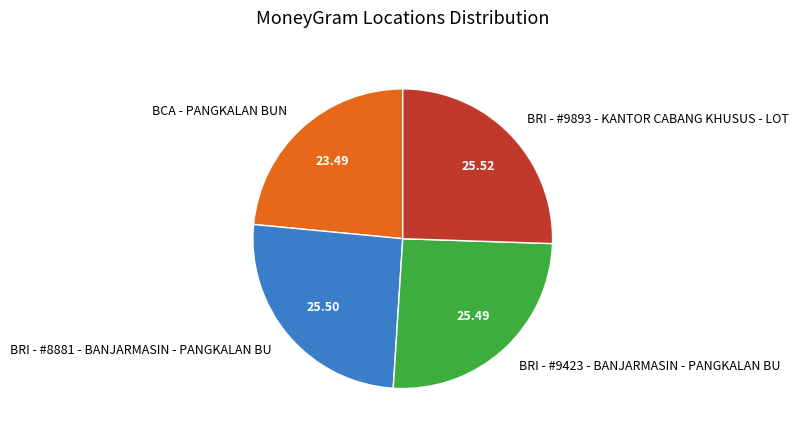

Between BRI - #8881 - BANJARMASIN - PANGKALAN BU and BCA - PANGKALAN BUN, which is larger?

BRI - #8881 - BANJARMASIN - PANGKALAN BU